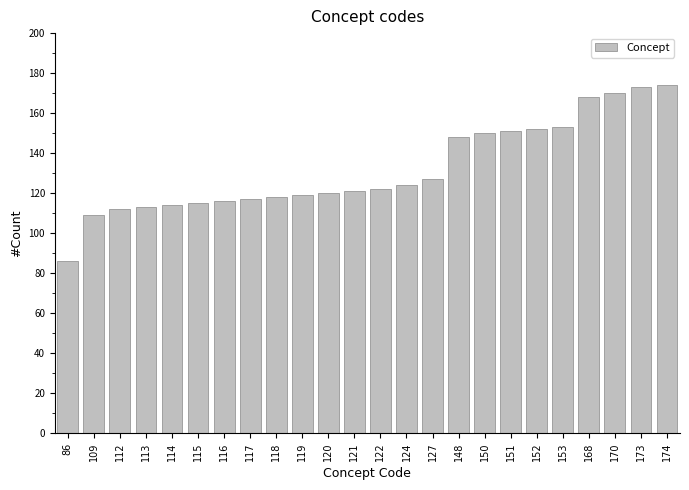

How many data points are less than 122?

12